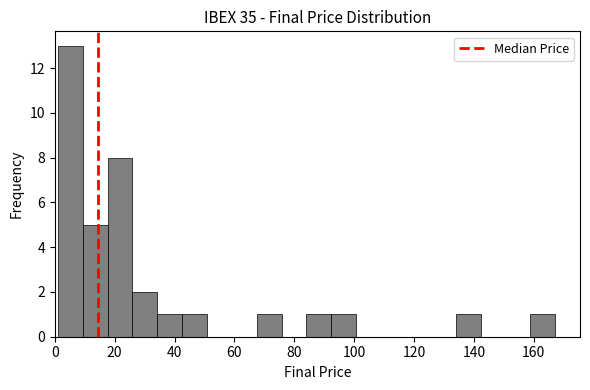

What is the height of the bar covering 92 to 100 on the x-axis? Neither the bar edges nor the heights are printed on the chart, so give them approximately, as read against the axes.

1